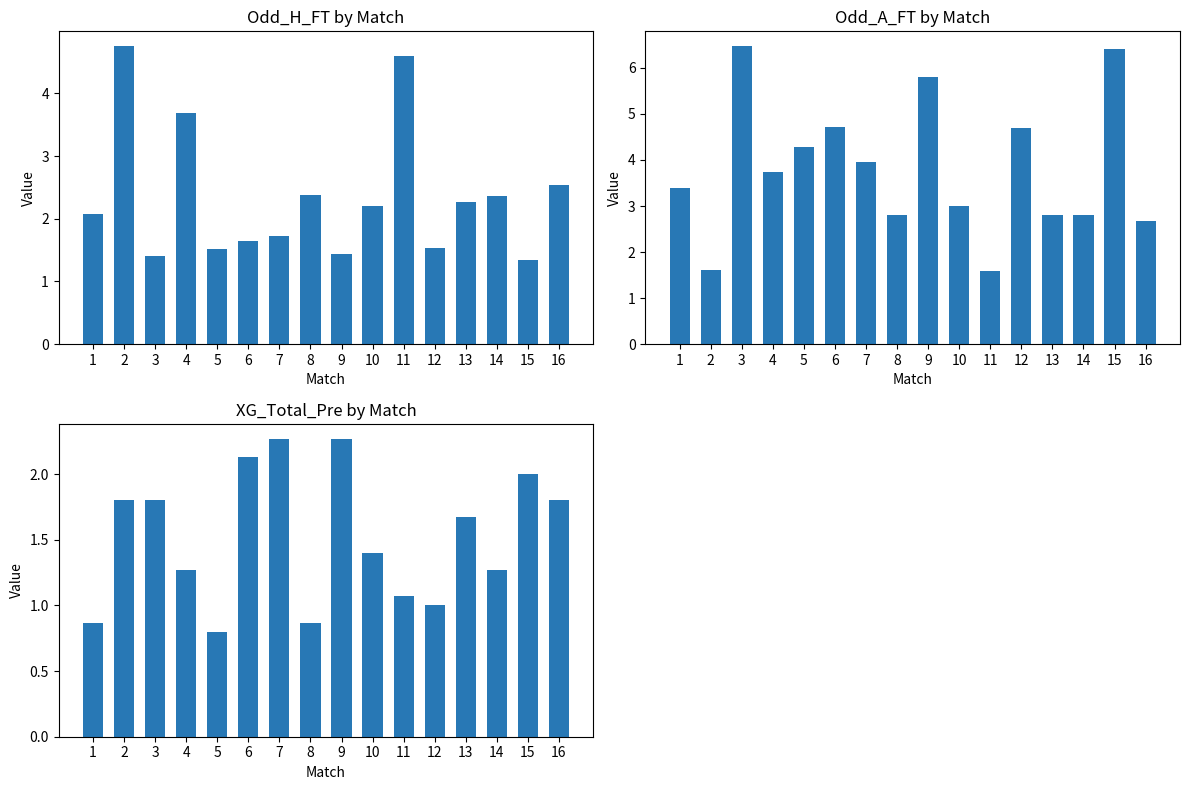

Which series has the largest range (max minus min)?

Odd_A_FT